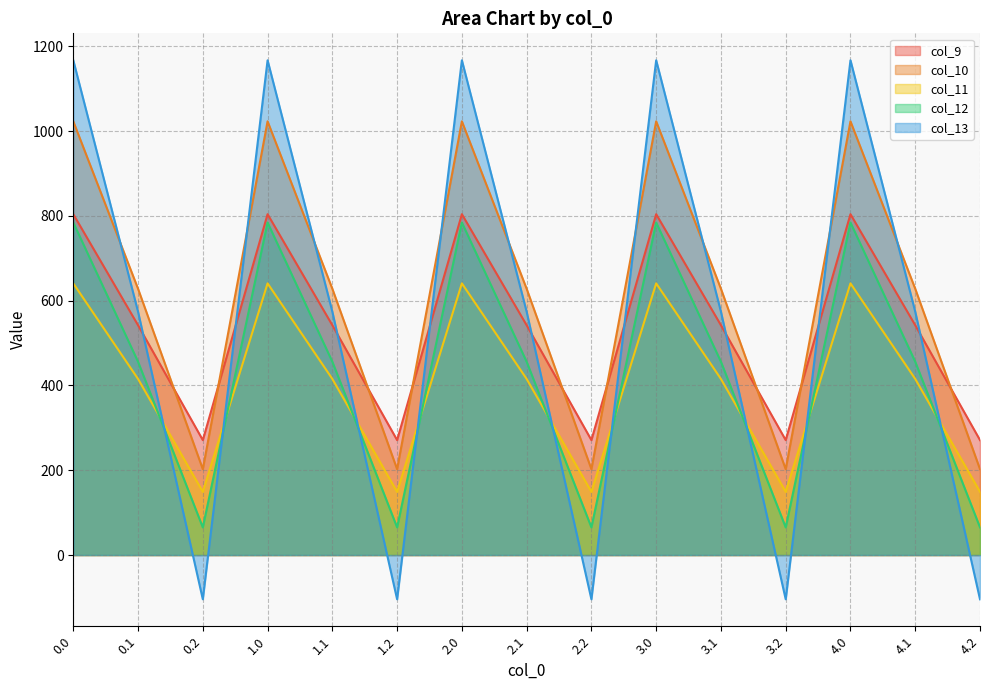

What is the maximum value shown in the chart?

1167.2